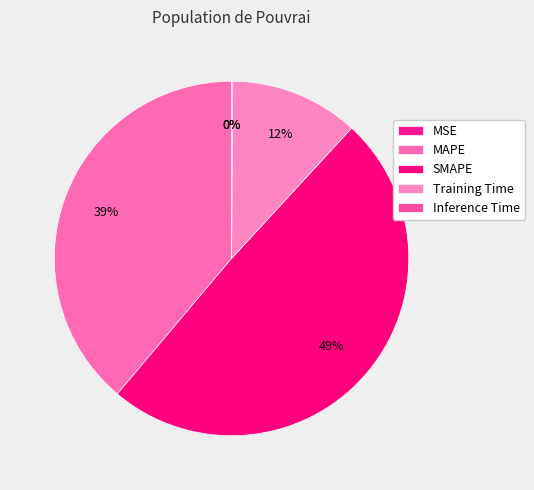

To the nearest percent, what percentage of the pie is MAPE?

39%